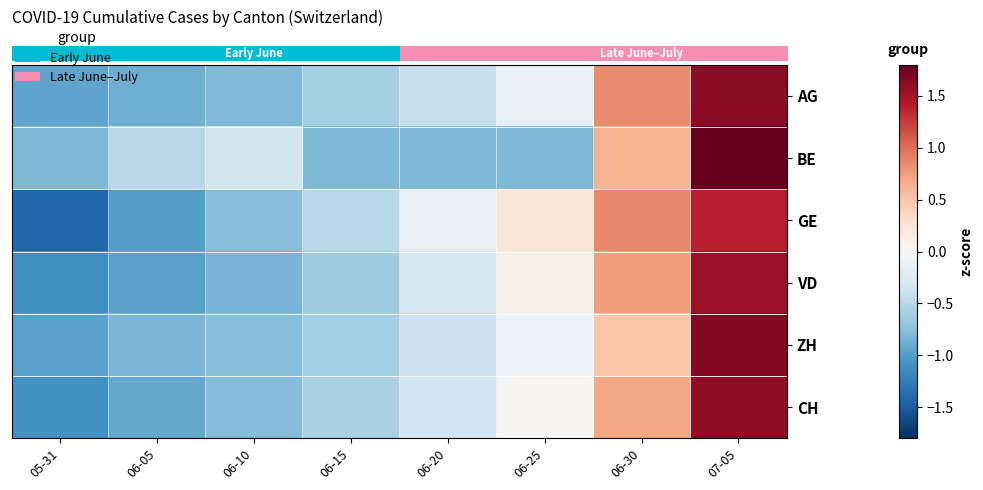

Reading right to left, extract all data points from this chart.

row_0: 07-05=1.6	06-30=0.9	06-25=-0.1	06-20=-0.4	06-15=-0.6	06-10=-0.8	06-05=-0.9	05-31=-0.9
row_1: 07-05=1.8	06-30=0.6	06-25=-0.8	06-20=-0.8	06-15=-0.8	06-10=-0.3	06-05=-0.5	05-31=-0.8
row_2: 07-05=1.4	06-30=0.9	06-25=0.2	06-20=-0.2	06-15=-0.5	06-10=-0.8	06-05=-1.0	05-31=-1.4
row_3: 07-05=1.5	06-30=0.8	06-25=0.1	06-20=-0.3	06-15=-0.6	06-10=-0.8	06-05=-1.0	05-31=-1.1
row_4: 07-05=1.7	06-30=0.5	06-25=-0.1	06-20=-0.4	06-15=-0.6	06-10=-0.8	06-05=-0.8	05-31=-1.0
row_5: 07-05=1.6	06-30=0.7	06-25=0.0	06-20=-0.3	06-15=-0.6	06-10=-0.8	06-05=-0.9	05-31=-1.1